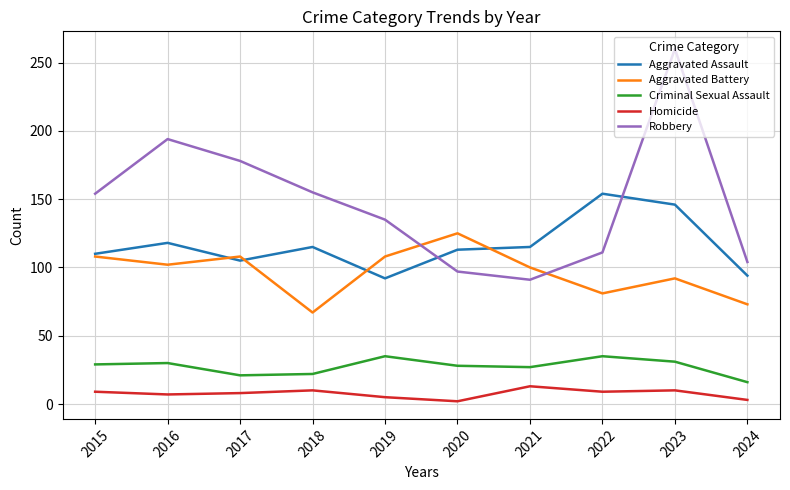

True or false: Criminal Sexual Assault and Aggravated Battery cross at least once.

False